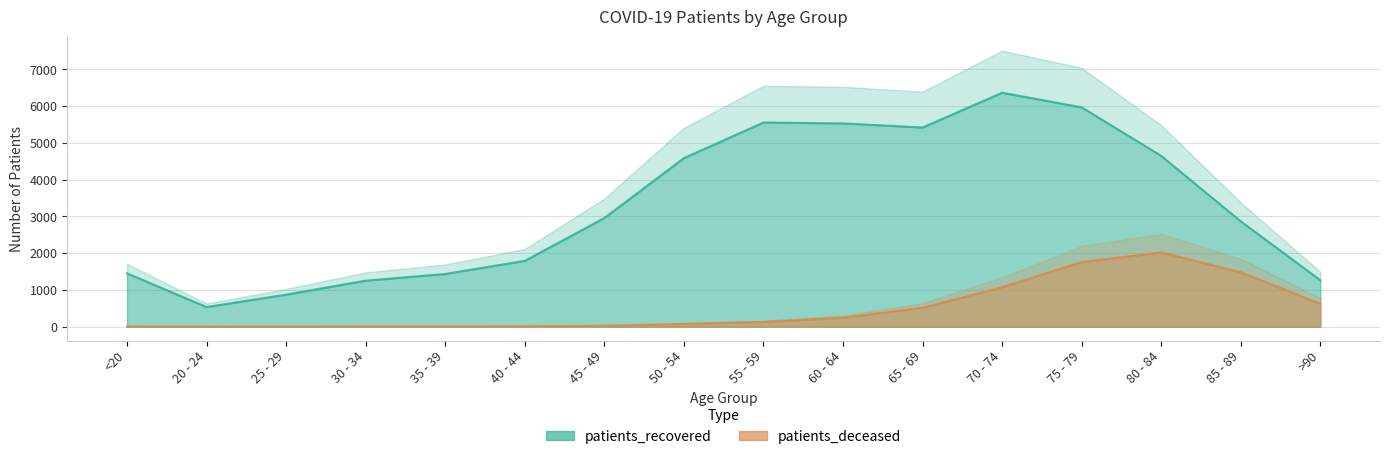

The value of patients_recovered at <20 is 536. True or false?

False